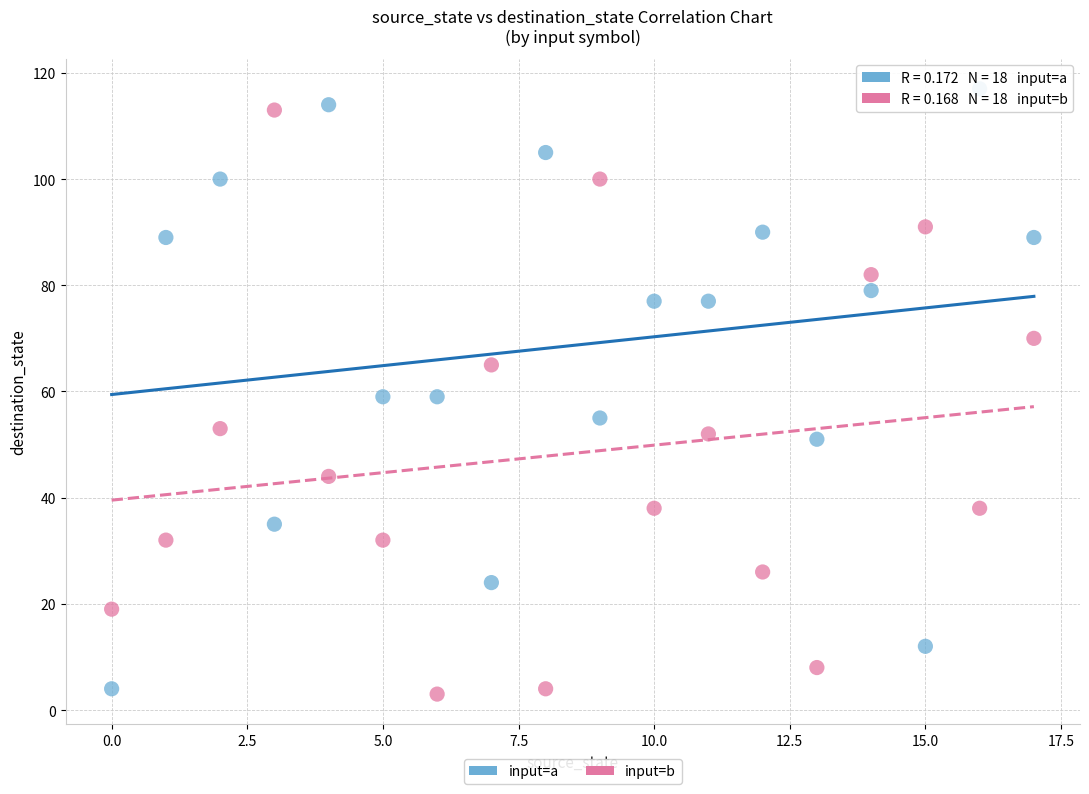

Count the number of points in this scatter plot.

36